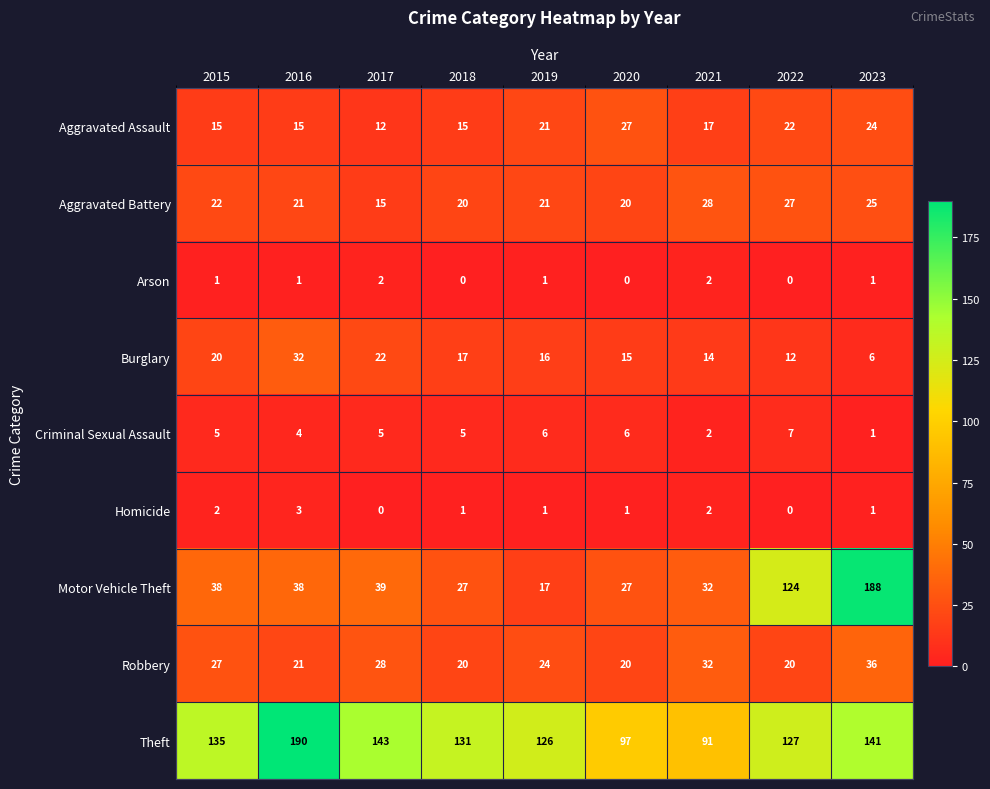

How many categories are shown in the chart?

9